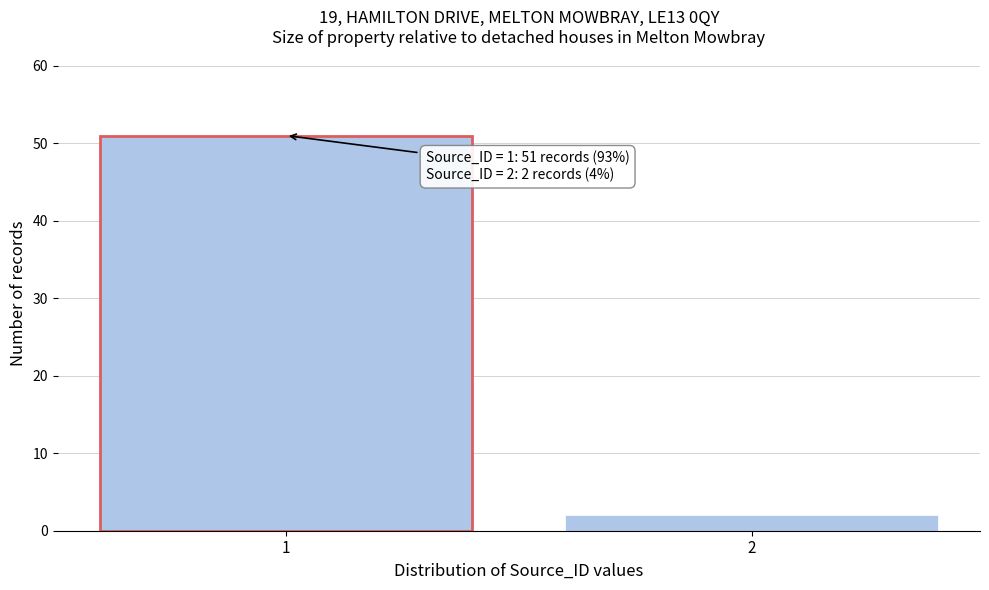

Reading right to left, extract all data points from this chart.

2=2	1=51